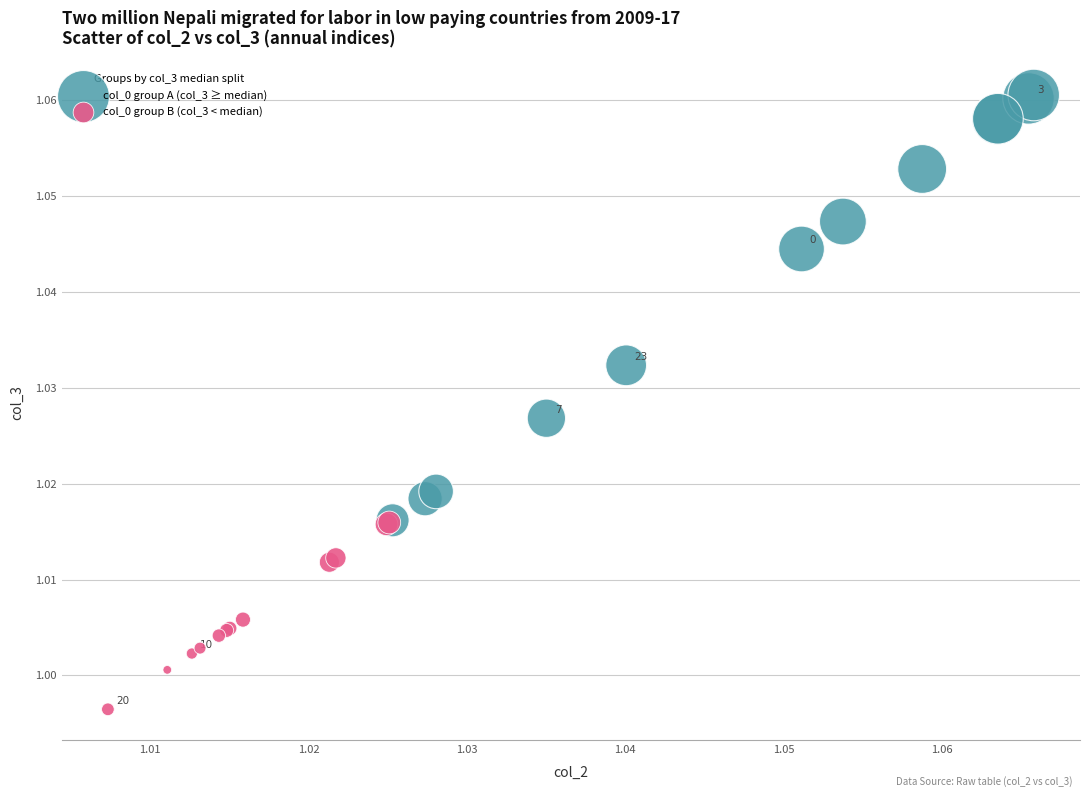

Which series contains the highest Y value?

col_0 group A (col_3 ≥ median)